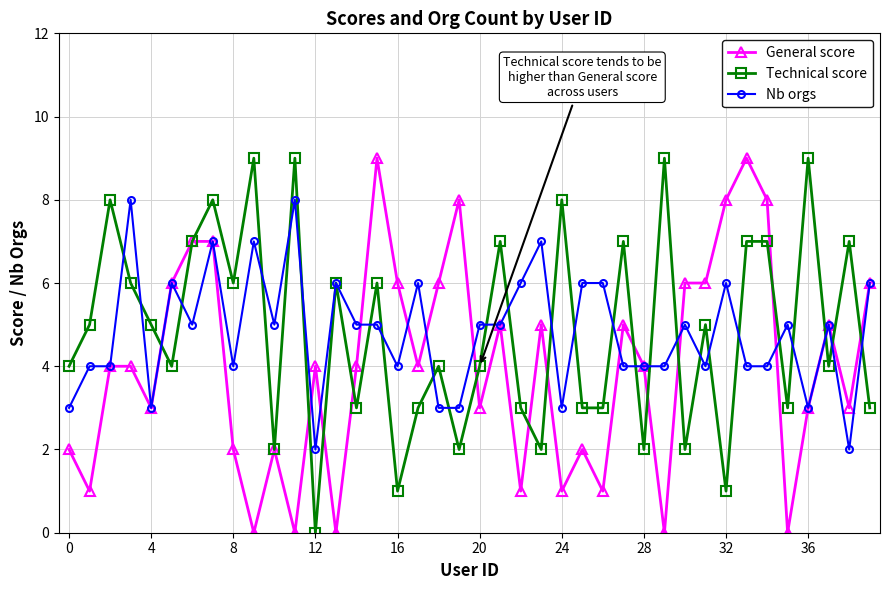

How many positive values does the Technical score series have?

39